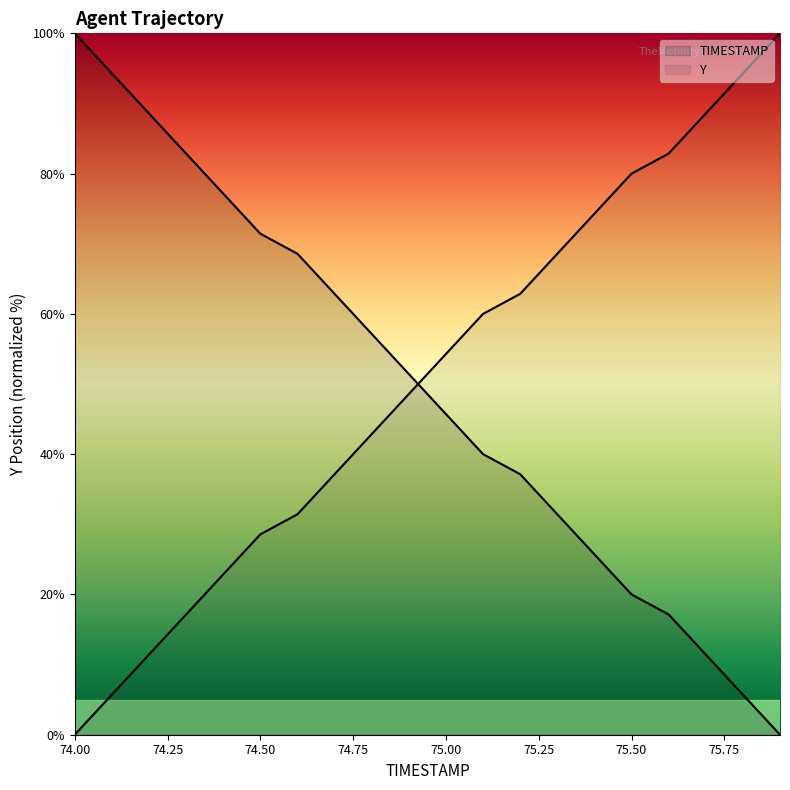

What is the label of the 14th point from the left?

75.3